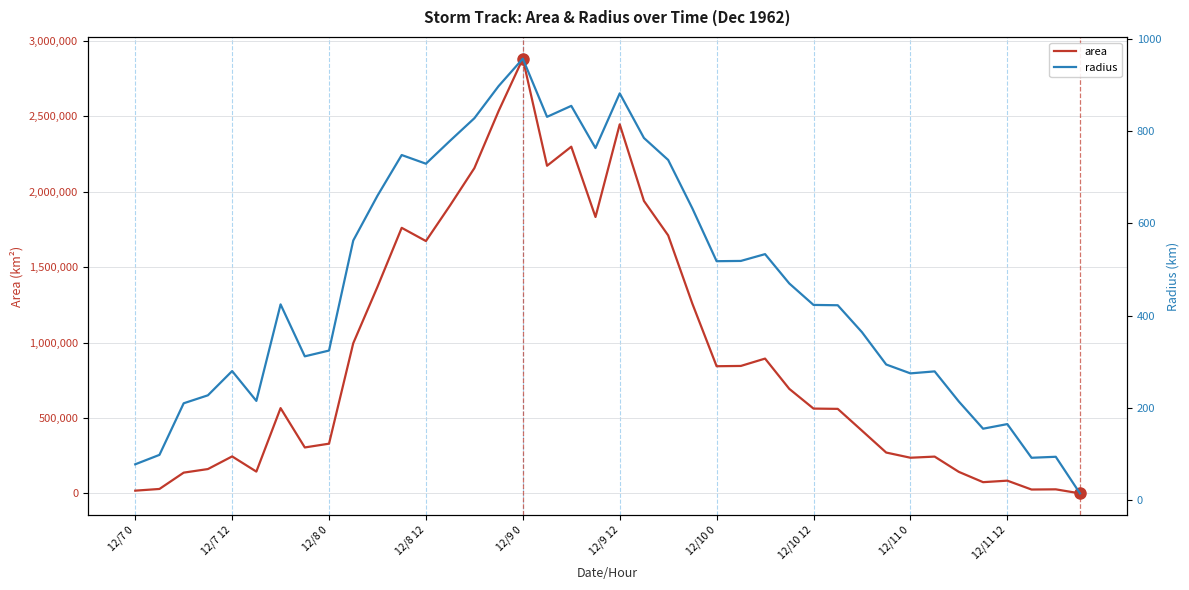

Which category has the highest value in the area series?

12/9 0